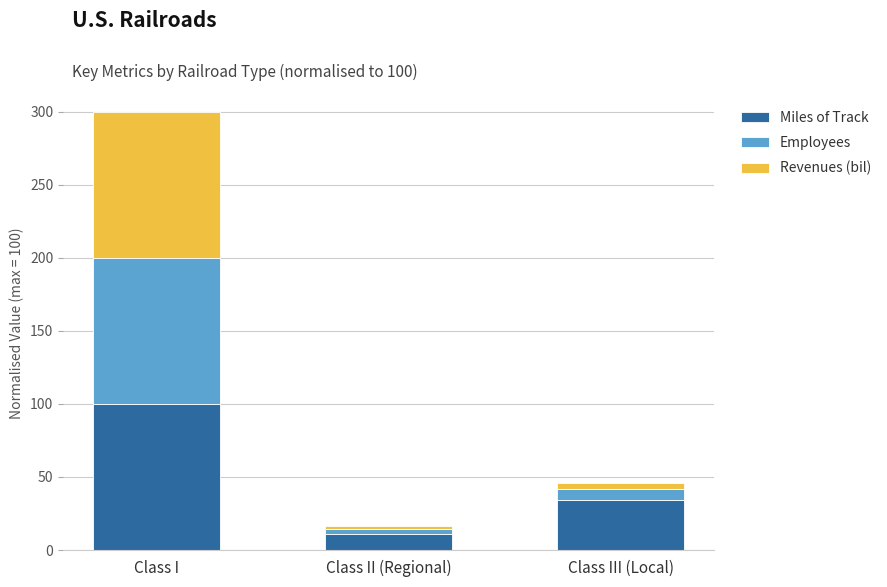

How many bars are there in total?

3